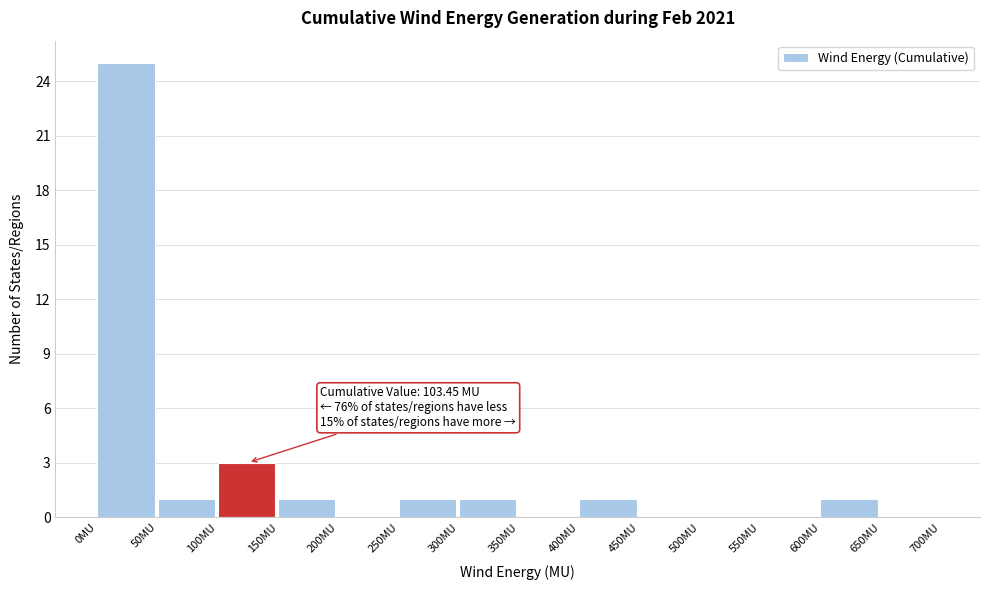

Which range on the x-axis has the tallest bar?

0 to 50